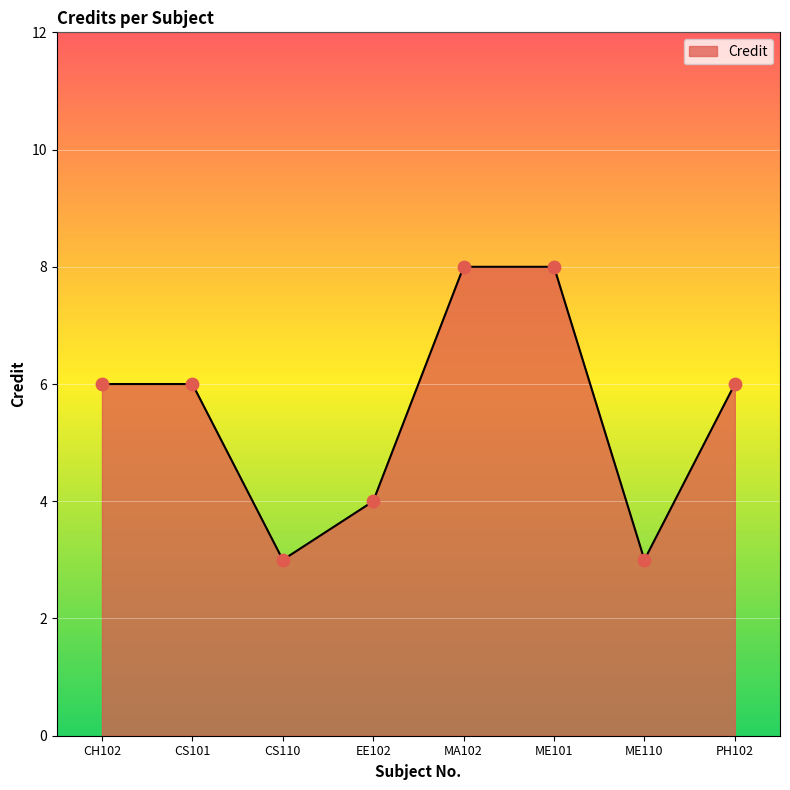

What is the change in value from CS110 to EE102?

+1